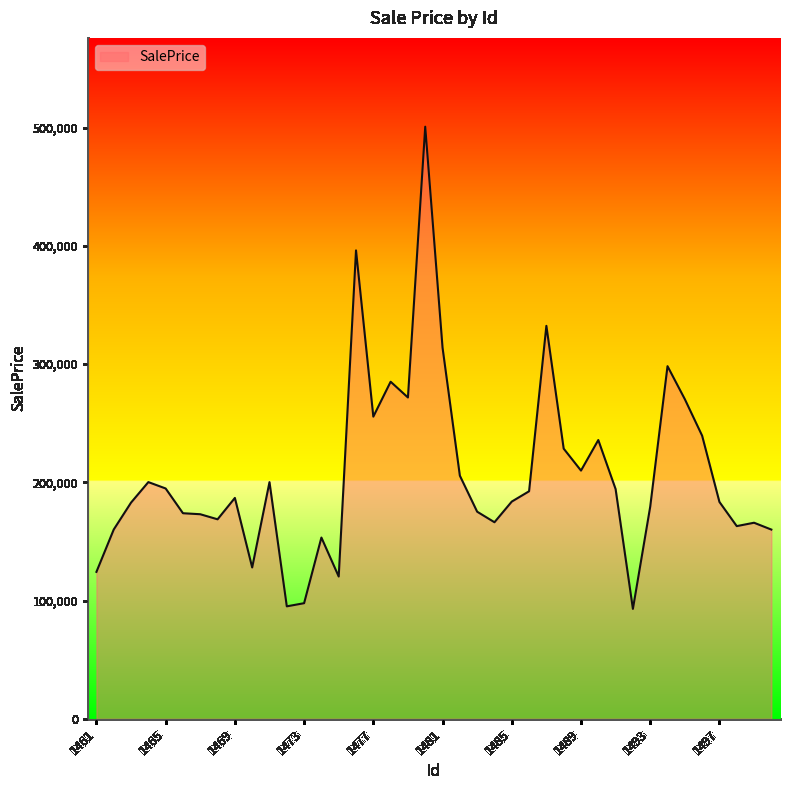

What is the difference between the maximum and minimum values?

407832.1